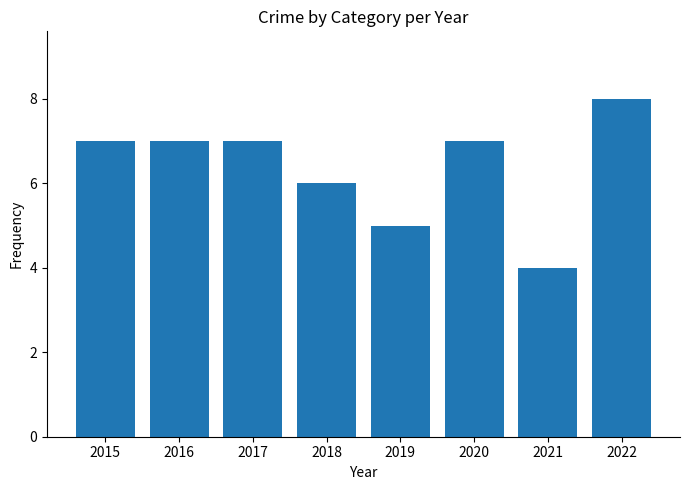

What is the greatest value displayed?

8